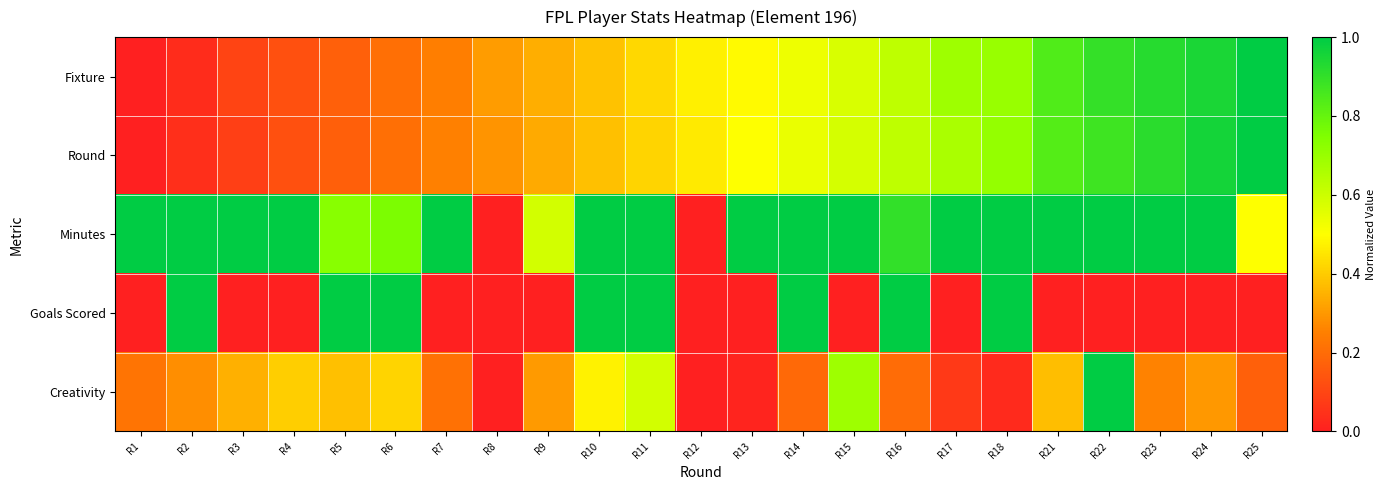

What is the maximum value shown in the chart?

1.0